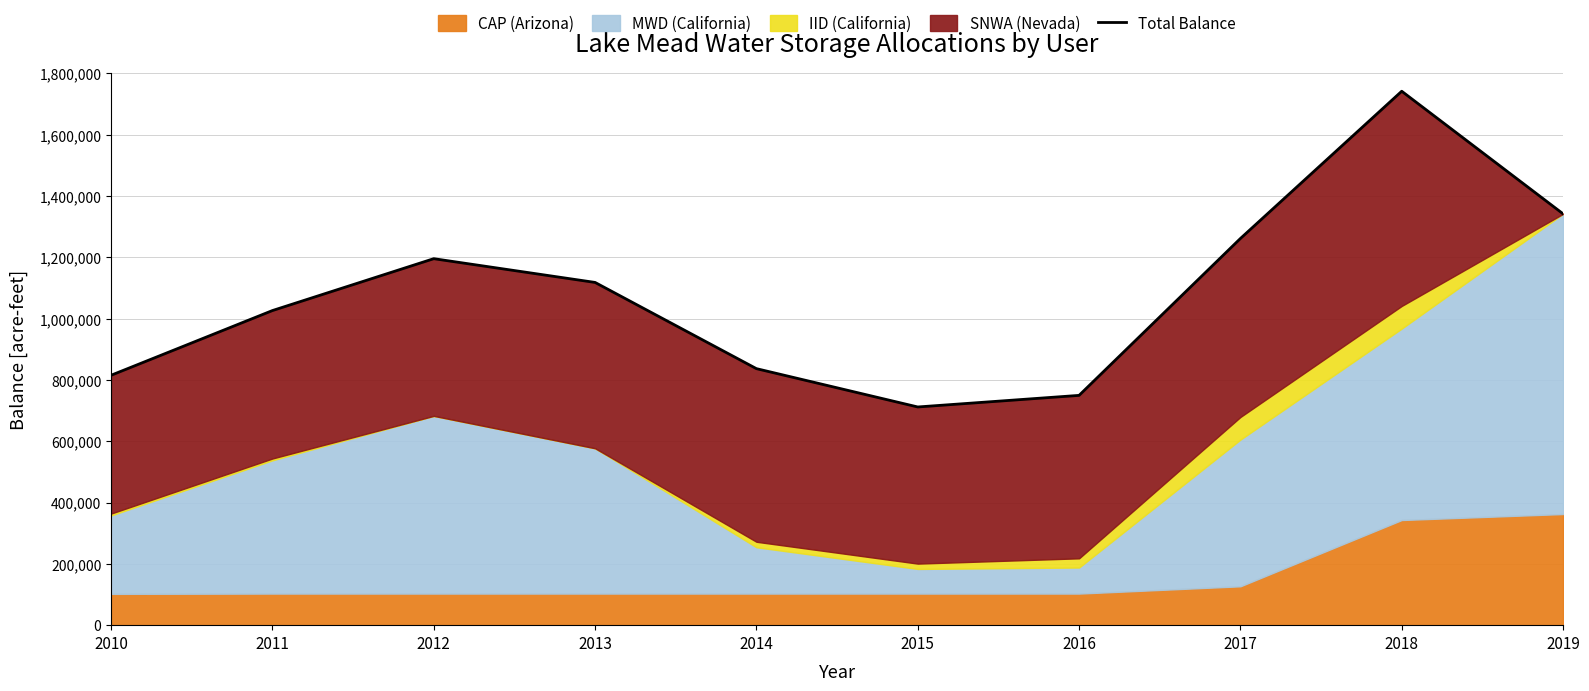

What is the difference between the second highest and second lowest values?

592339